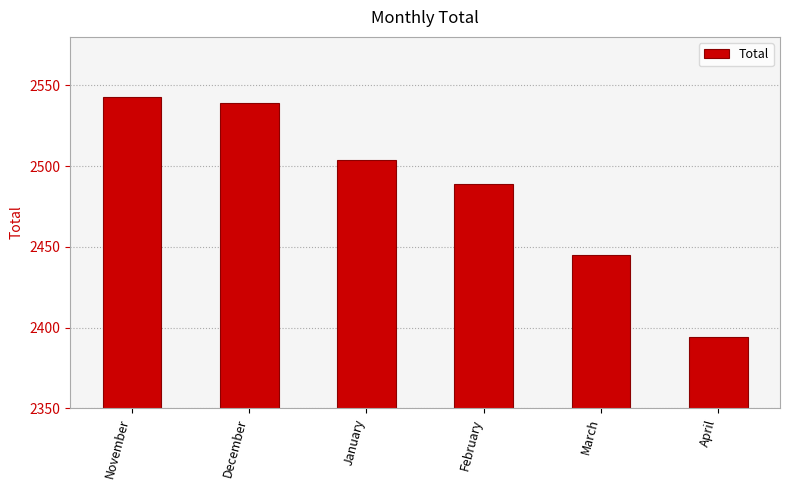

What is the ratio of the value at March to the value at February?

1.0